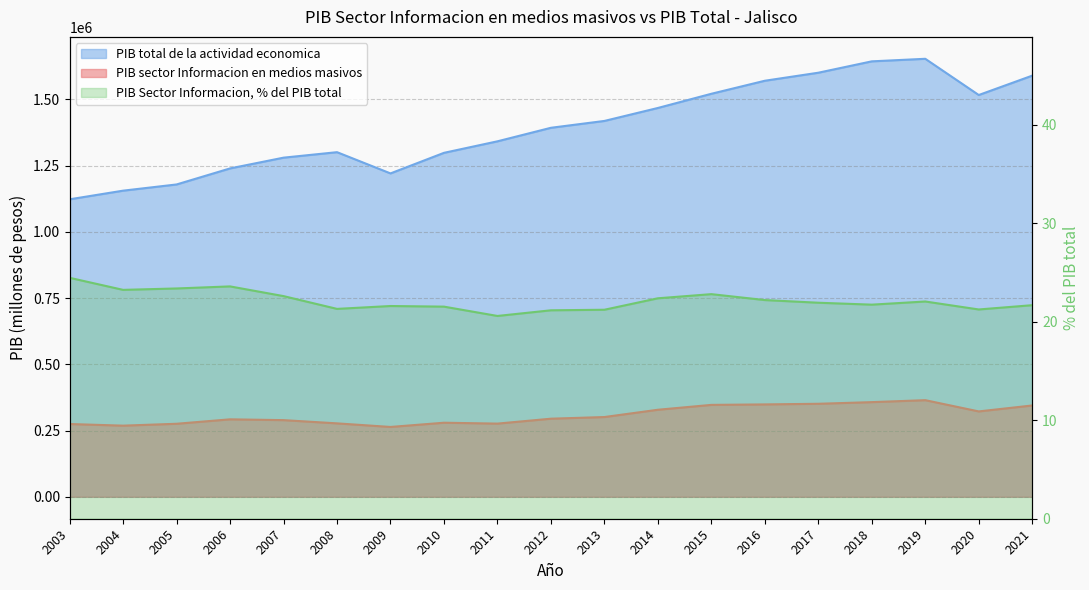

Which series has the widest spread of values?

PIB total de la actividad economica